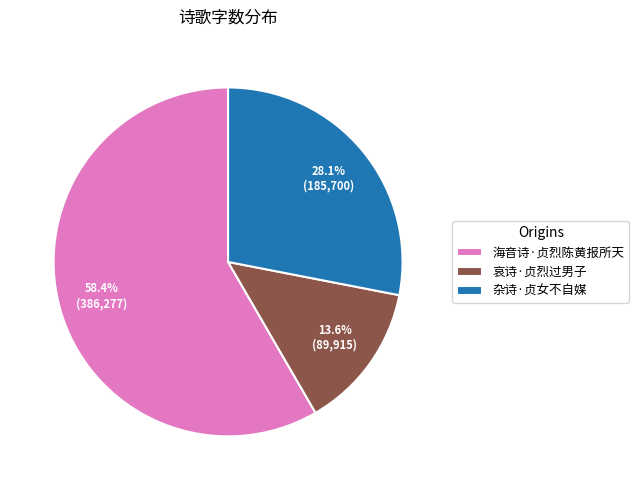

Rank the categories by value from highest to lowest.

海音诗·贞烈陈黄报所天, 杂诗·贞女不自媒, 哀诗·贞烈过男子